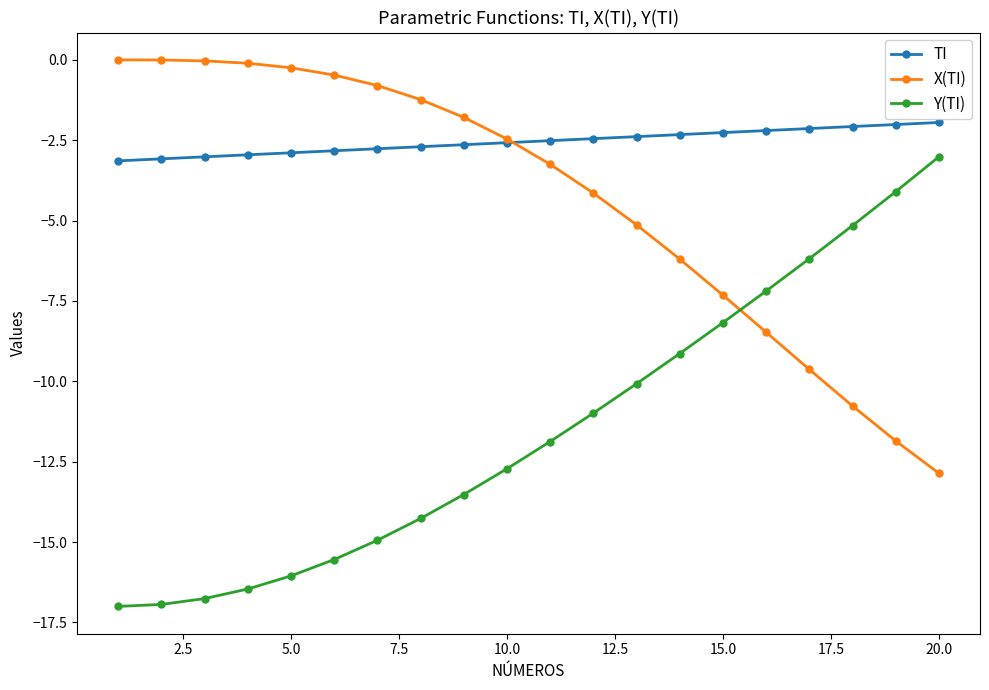

What is the value of the Y(TI) point at the 5th from the left?

-16.1